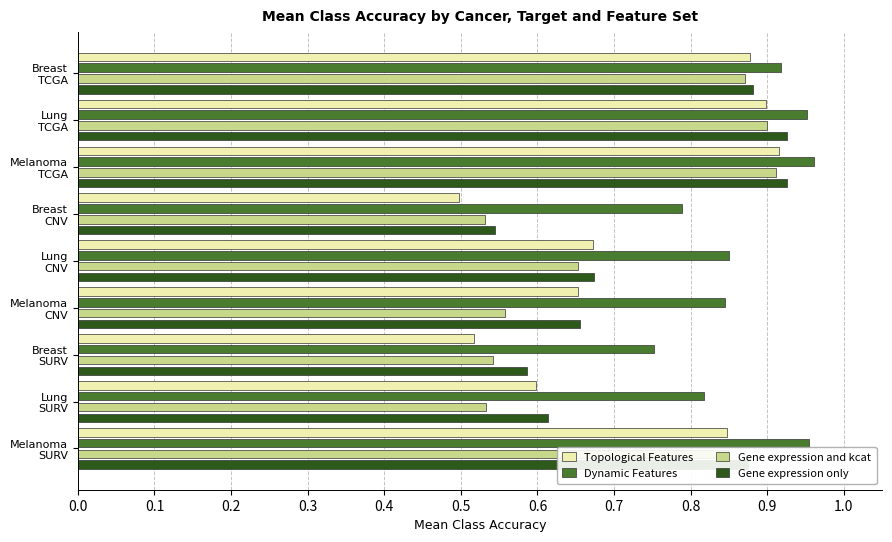

What is the difference between the maximum and minimum values in the Gene expression only series?

0.4